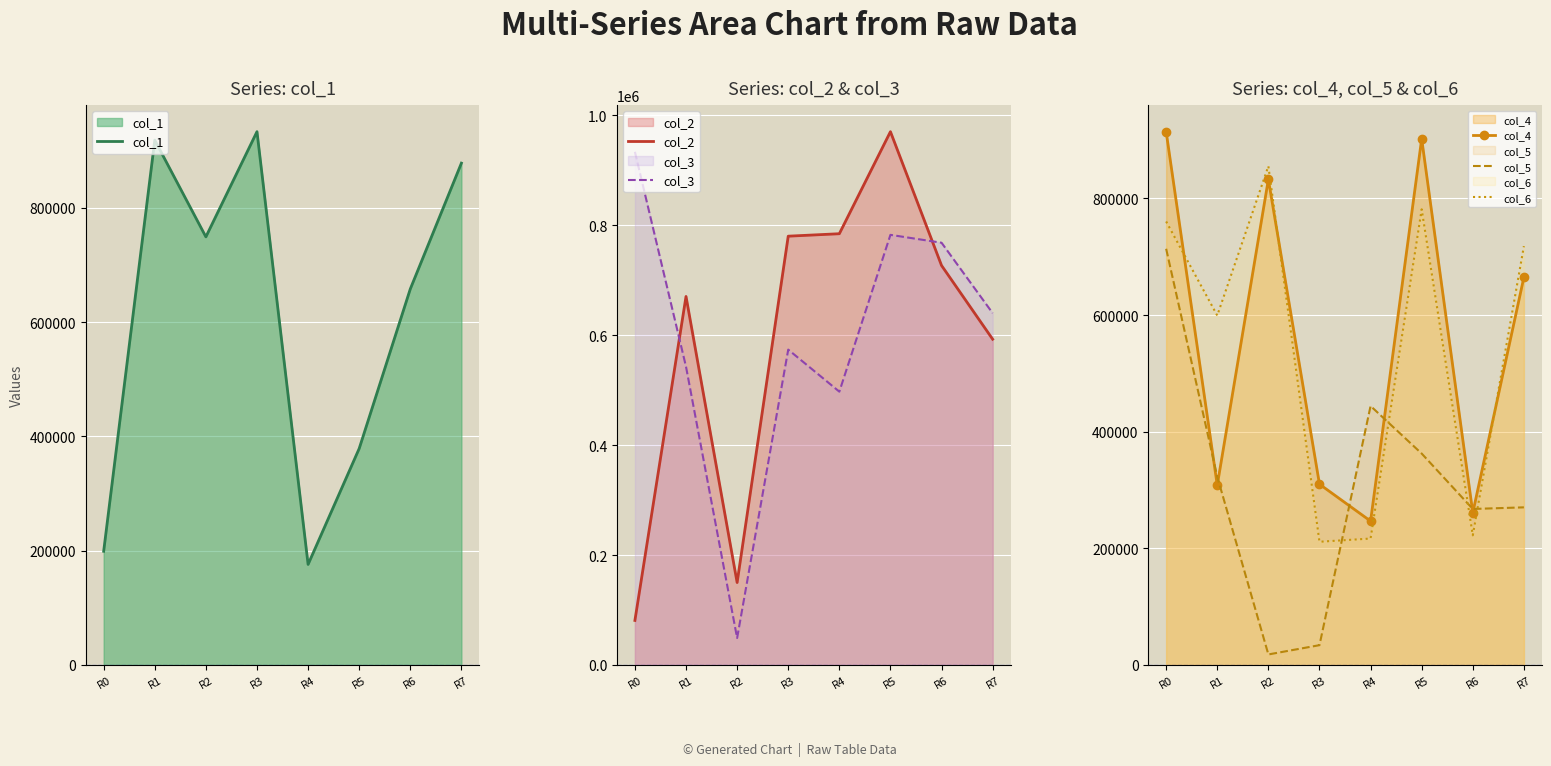

Which category has the lowest value in the col_6 series?

R3